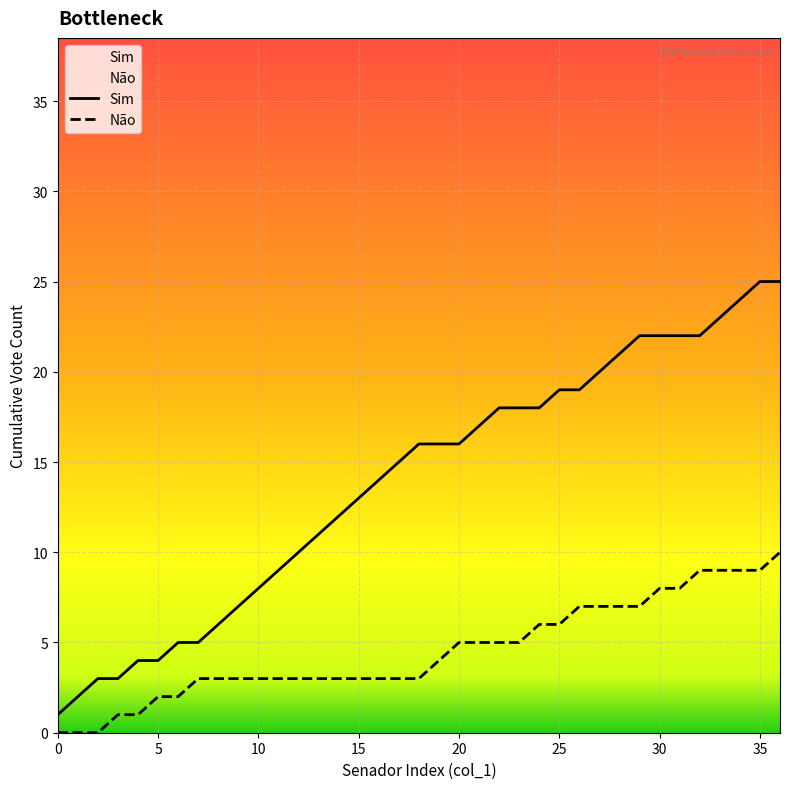

At how many categories does at least one series exceed 7?

27